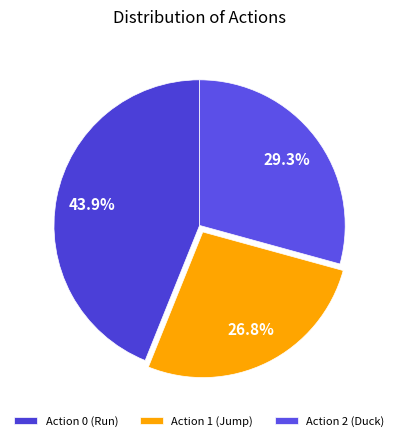

Which slice is the largest?

Action 0 (Run)